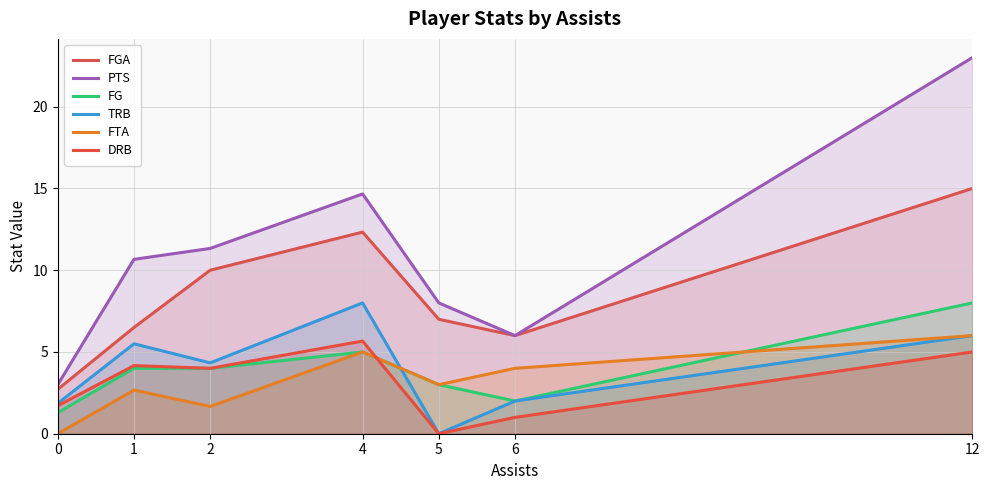

Does the chart display data point markers on the line(s)?

No